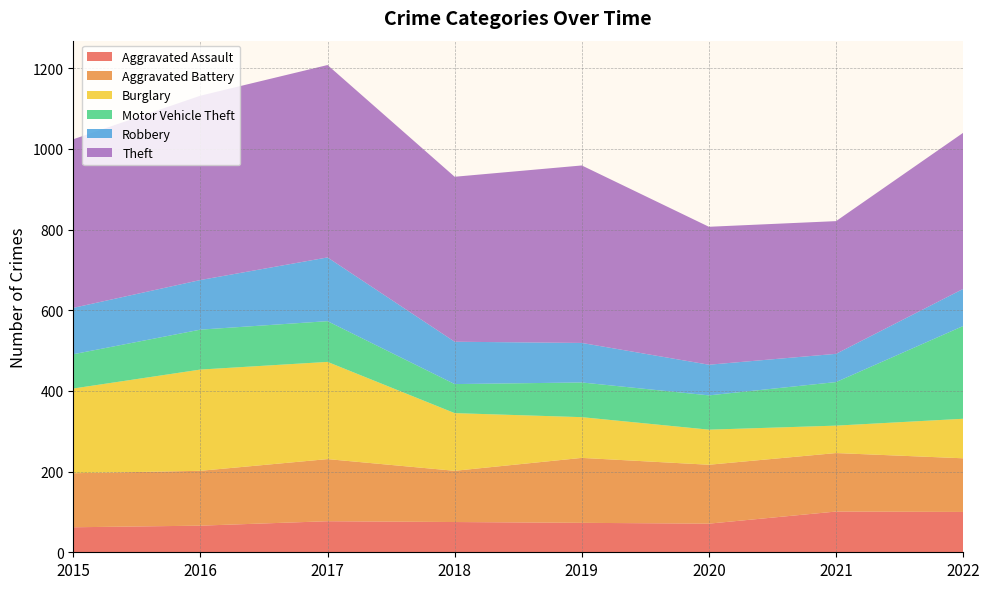

Reading left to right, list all the values displayed in this chart.

Aggravated Assault: 62	66	77	75	73	71	101	100
Aggravated Battery: 134	136	154	127	161	146	145	133
Burglary: 210	251	241	143	101	87	68	98
Motor Vehicle Theft: 85	99	101	72	86	85	108	230
Robbery: 115	123	158	105	98	76	70	92
Theft: 418	457	477	409	440	342	329	387